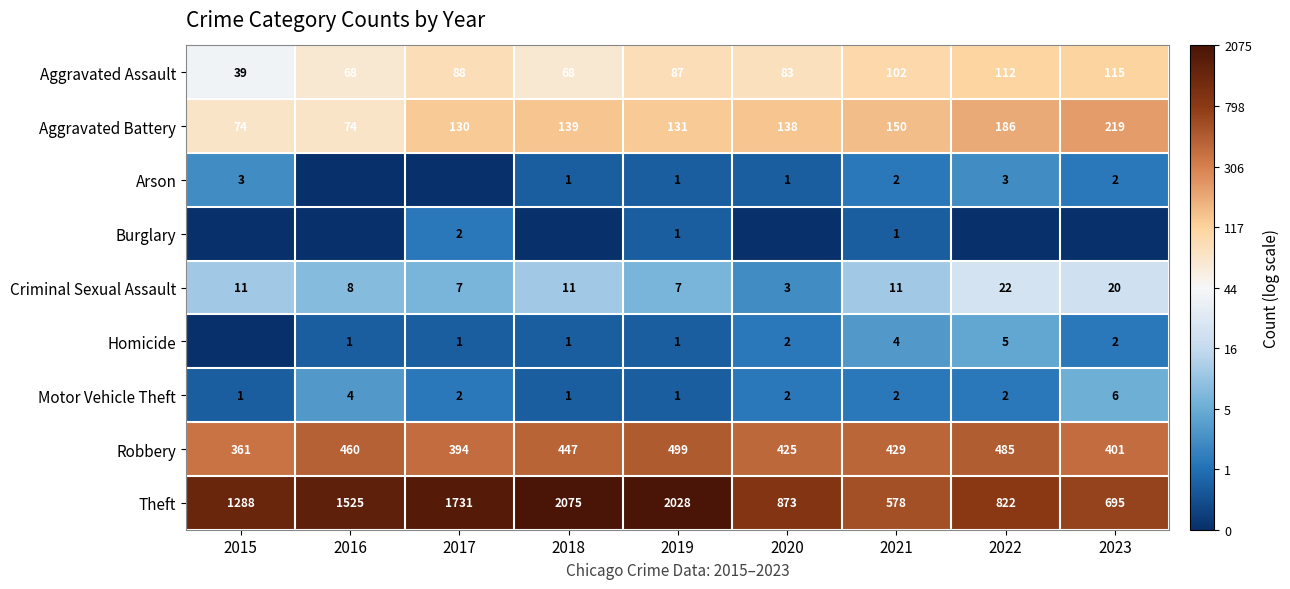

Is it true that Aggravated Assault equals 7.7 at 2020?

False